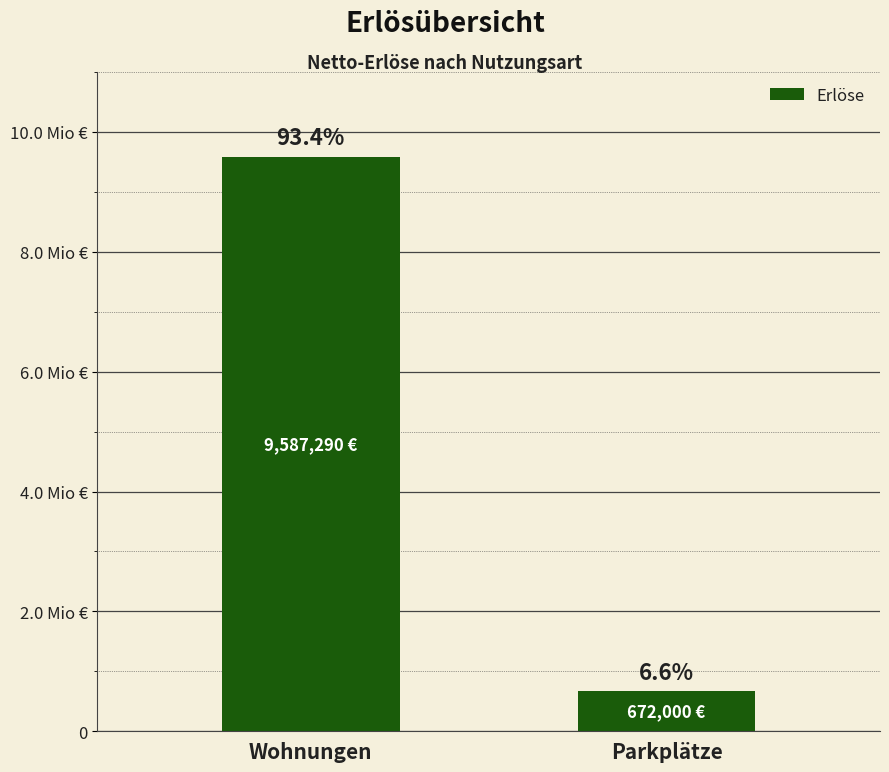

Reading left to right, transcribe all the data shown in this chart.

Wohnungen=9587290	Parkplätze=672000